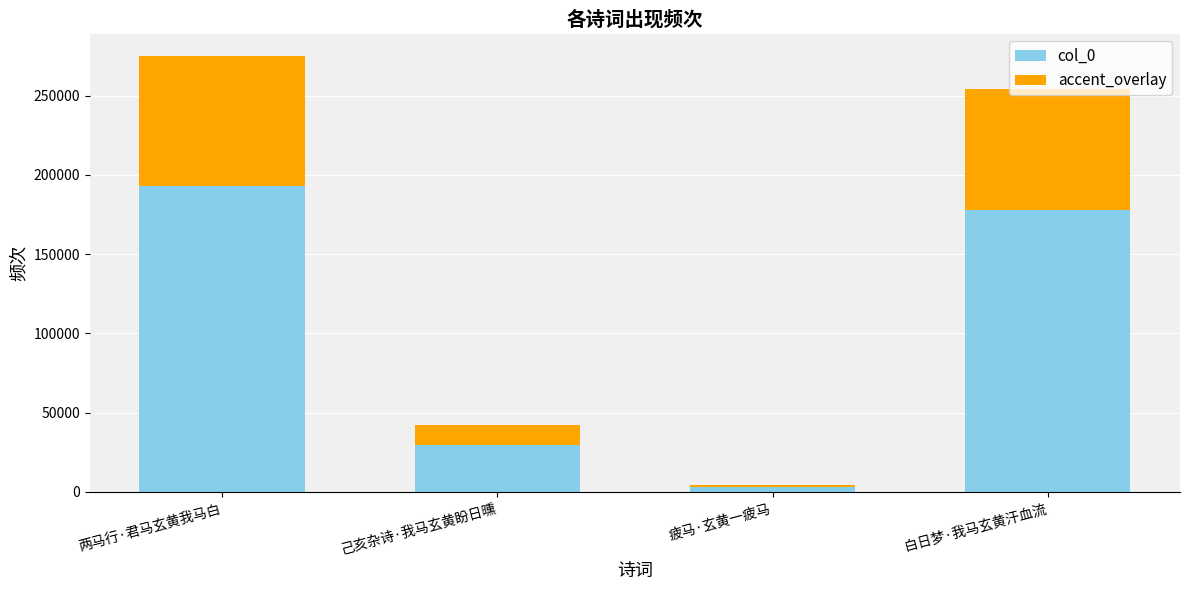

What position from the right is 己亥杂诗·我马玄黄盼日曛?

3